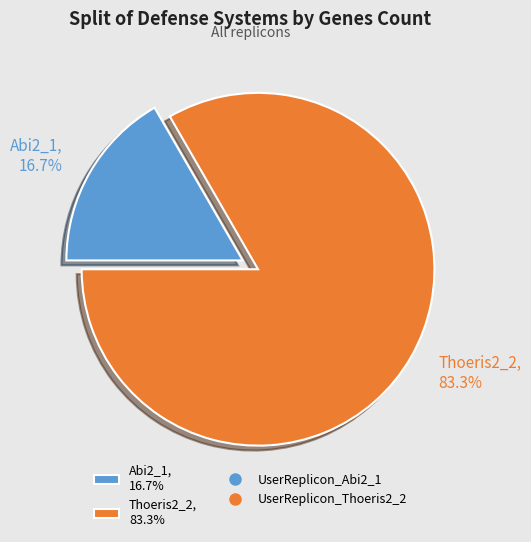

Count the number of slices in the pie.

2